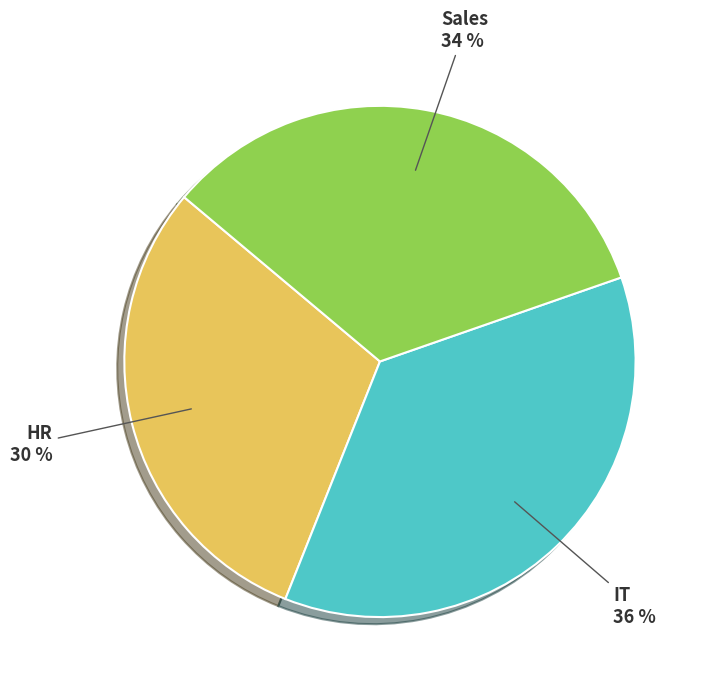

To the nearest percent, what percentage of the pie is HR?

30%